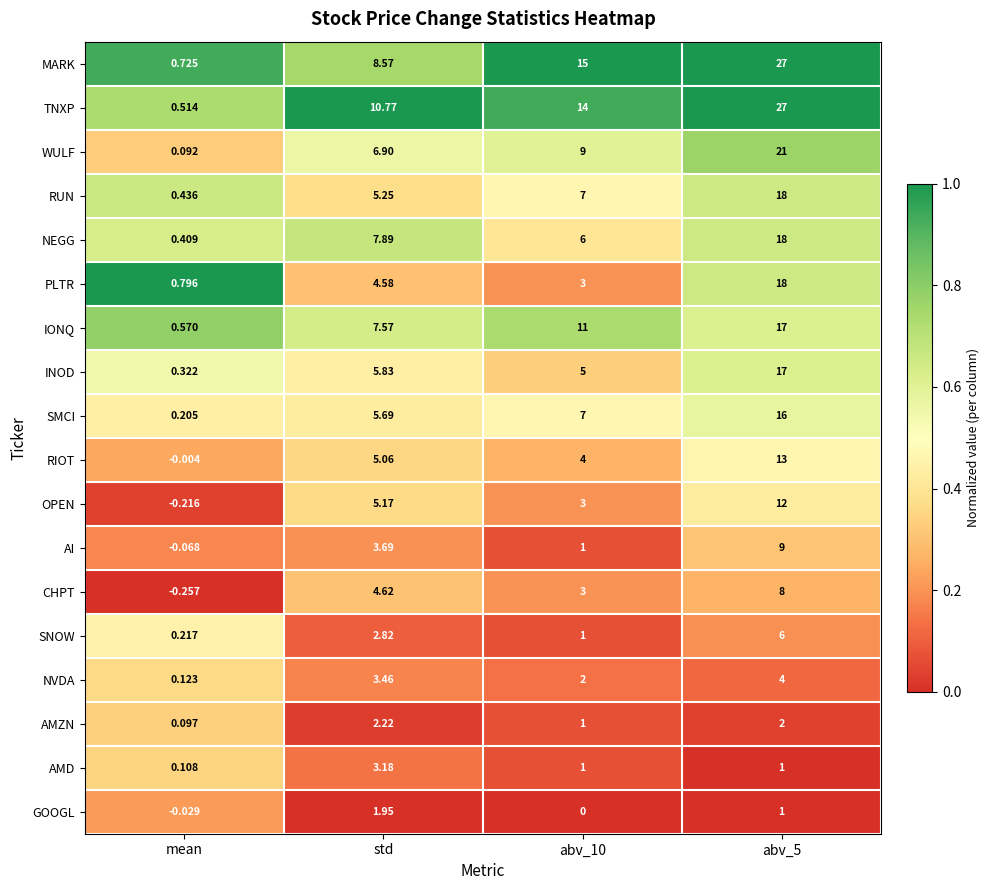

Where is OPEN nearest to the value 5?

std